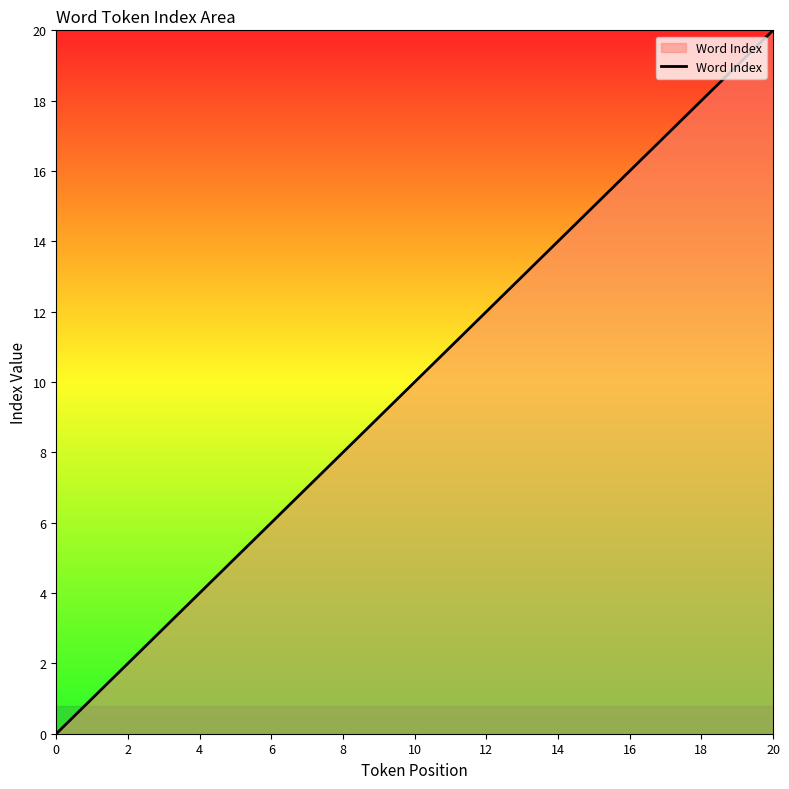

How many positive values are there?

20